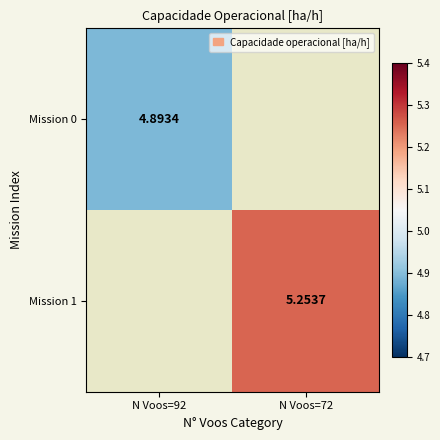

Rank the series by their maximum value, from lowest to highest.

Mission 0, Mission 1